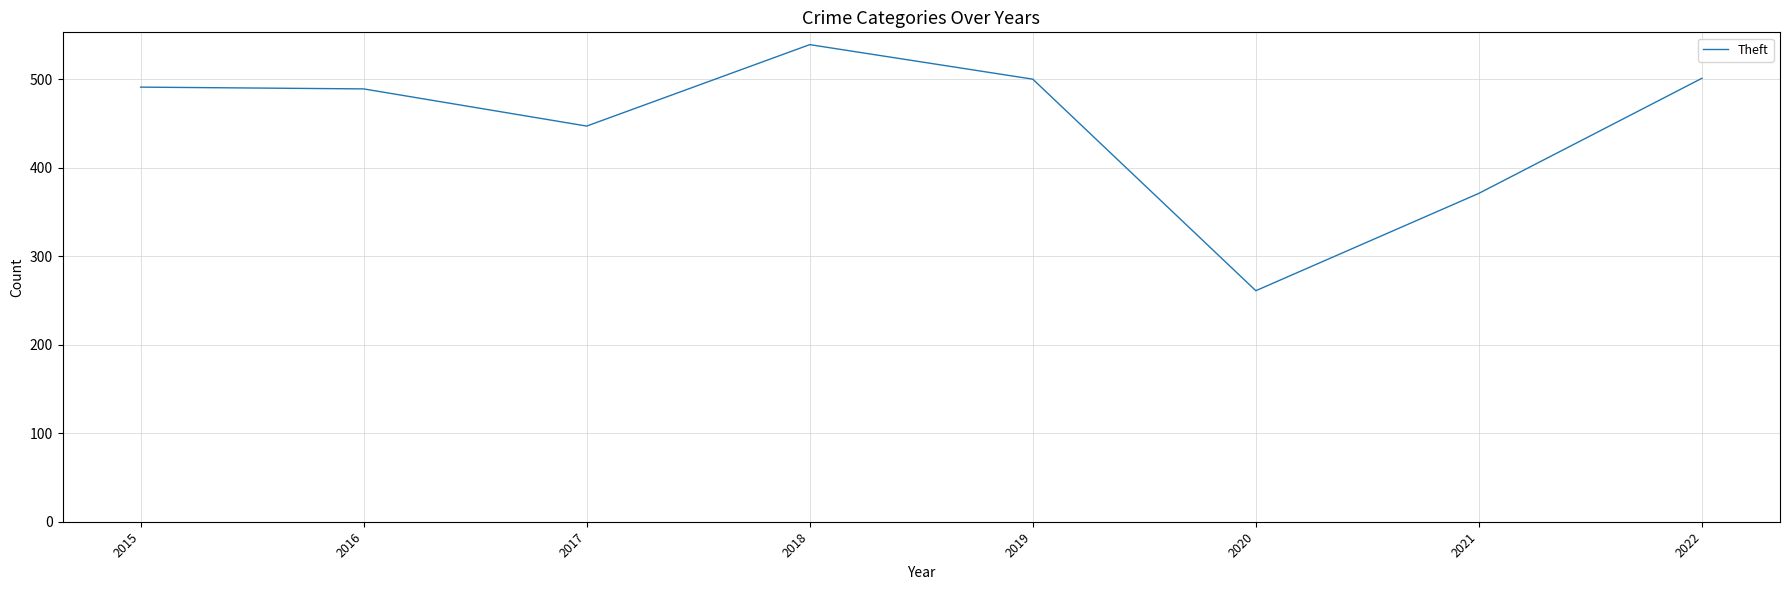

What is the sum of the values at 2022 and 2015?

992